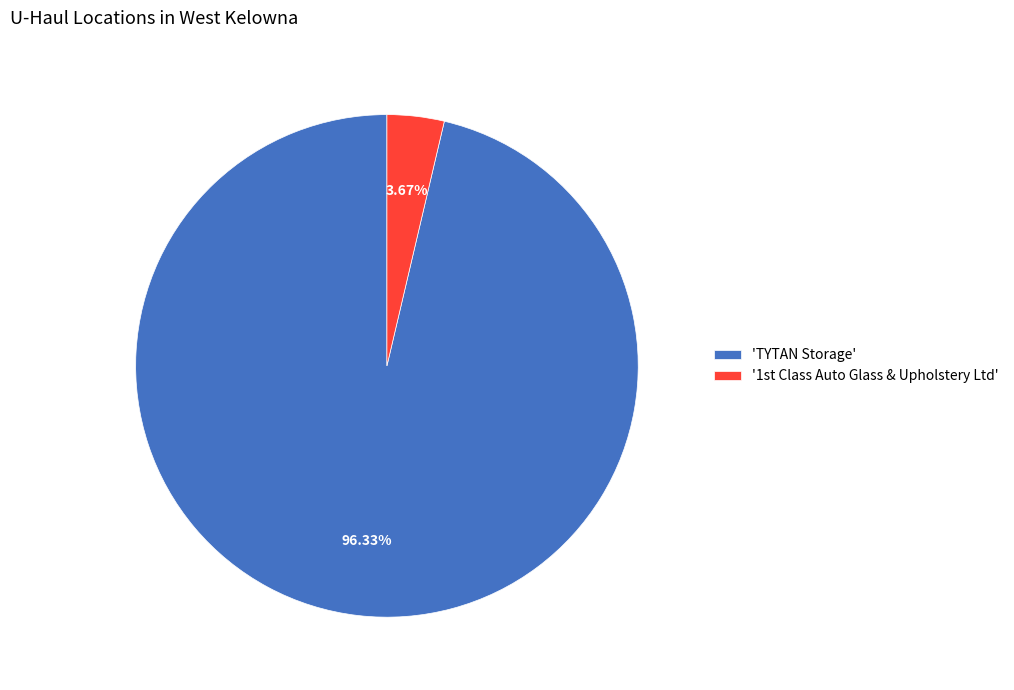

Rank the categories by value from highest to lowest.

'TYTAN Storage', '1st Class Auto Glass & Upholstery Ltd'